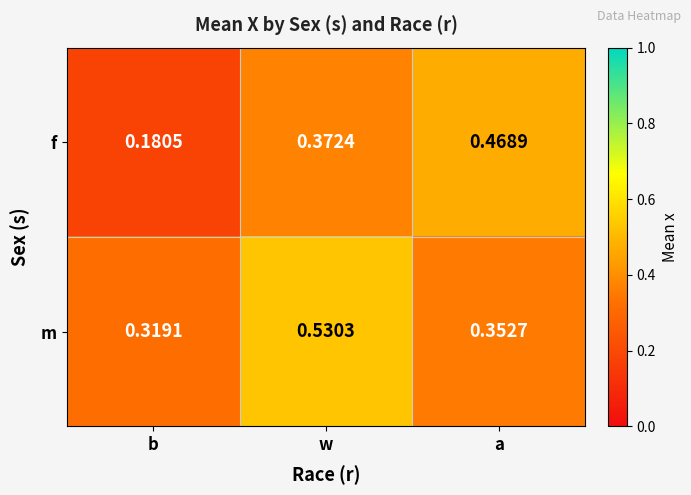

At which label does f reach its peak?

a